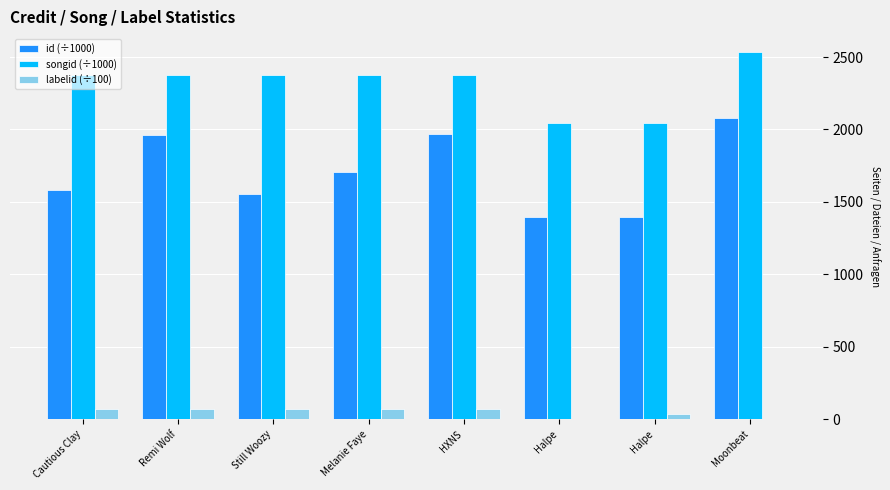

What is the label of the 8th bar from the left?

Moonbeat